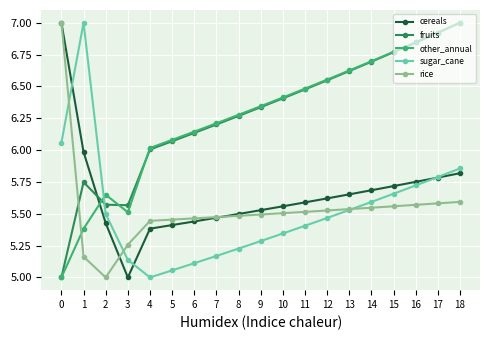

Which series changed the most between 0 and 3?

cereals